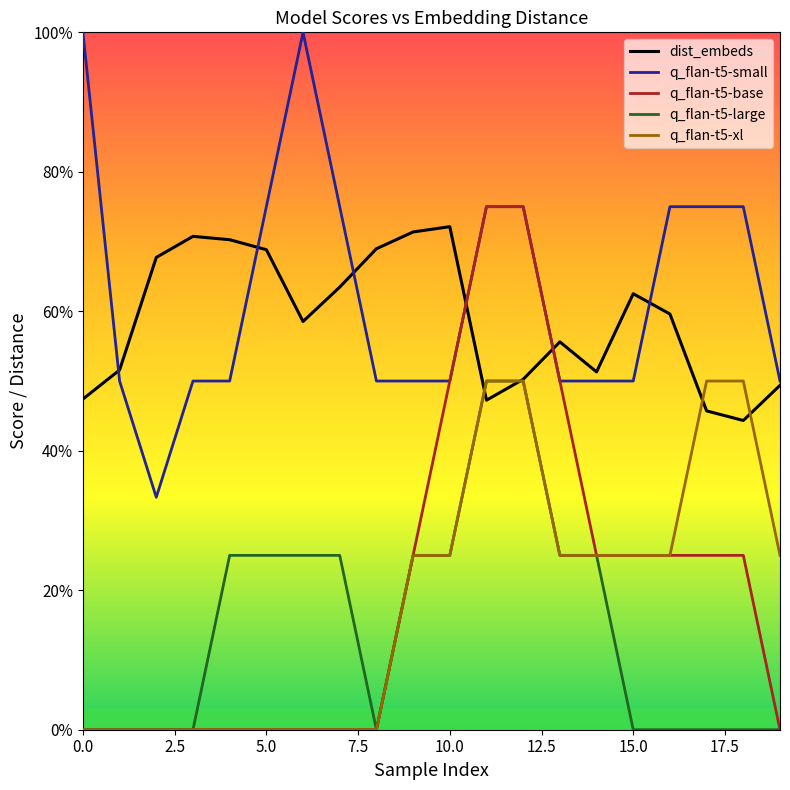

What are all the series names shown in the legend?

dist_embeds, q_flan-t5-small, q_flan-t5-base, q_flan-t5-large, q_flan-t5-xl